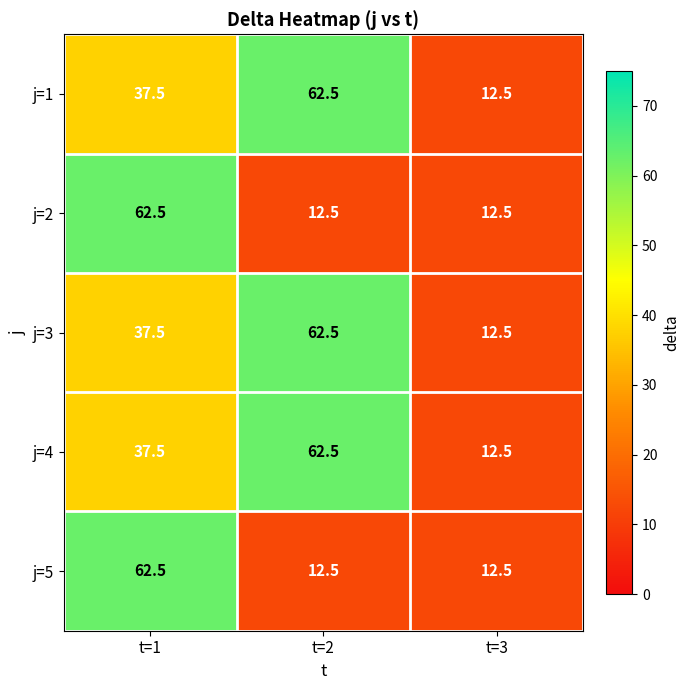

At which category is the sum across all series the highest?

t=1